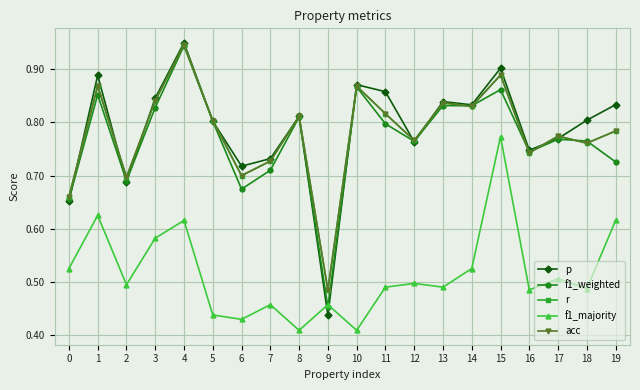

Where is the first local maximum for p?

1